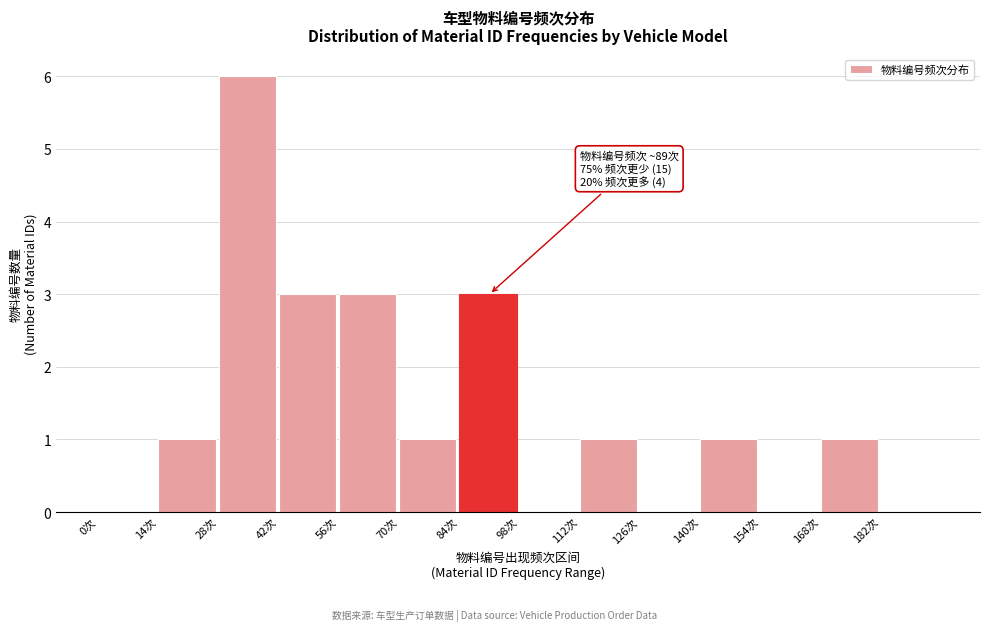

Over which range of the x-axis is the bar tallest?

28 to 42